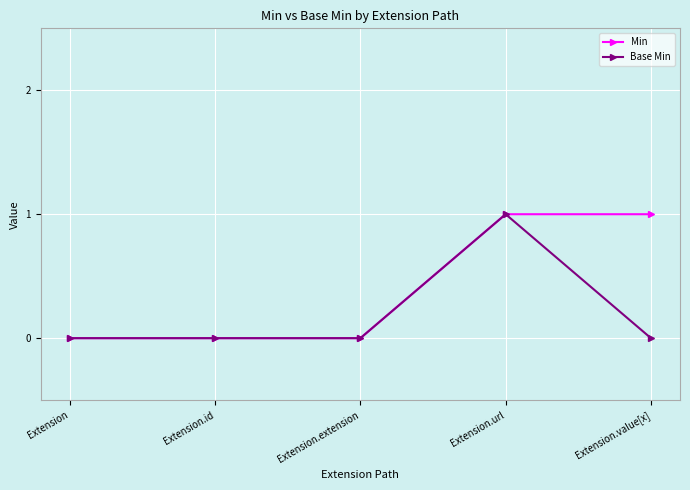

Count the Base Min values in the range 0 to 1.

5